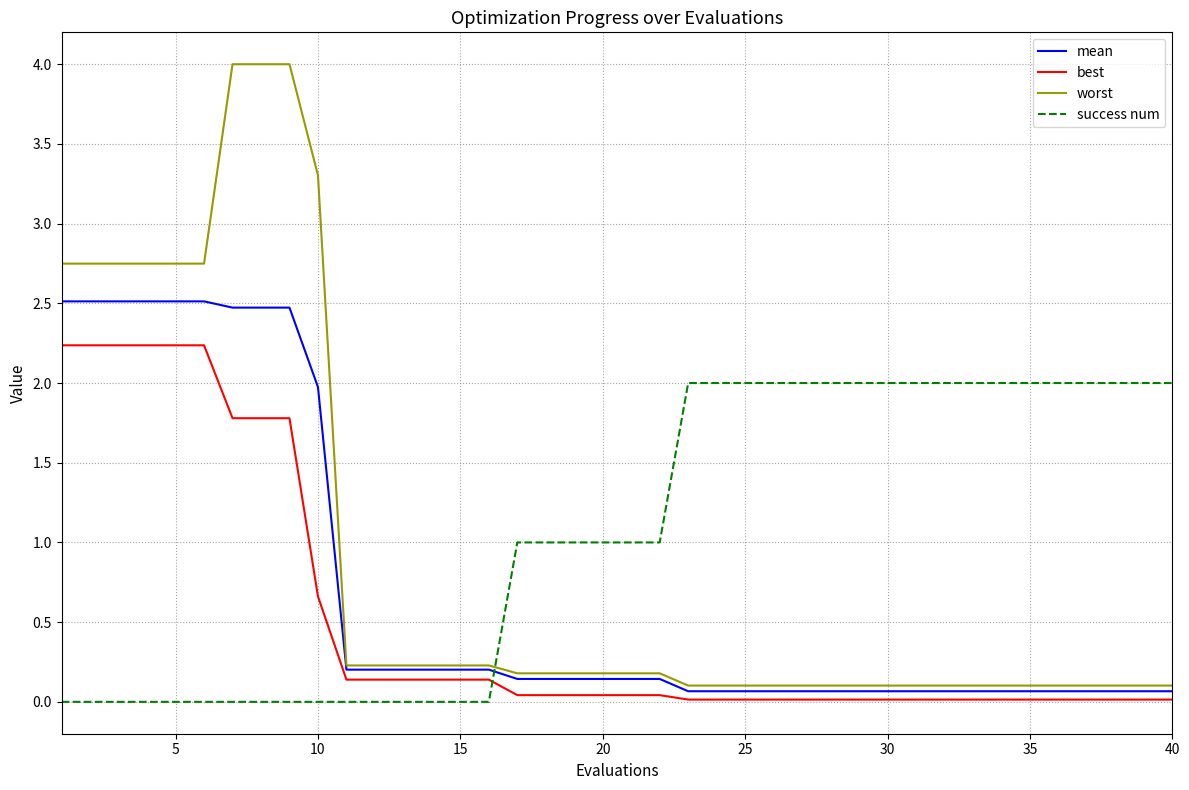

What are all the series names shown in the legend?

mean, best, worst, success num